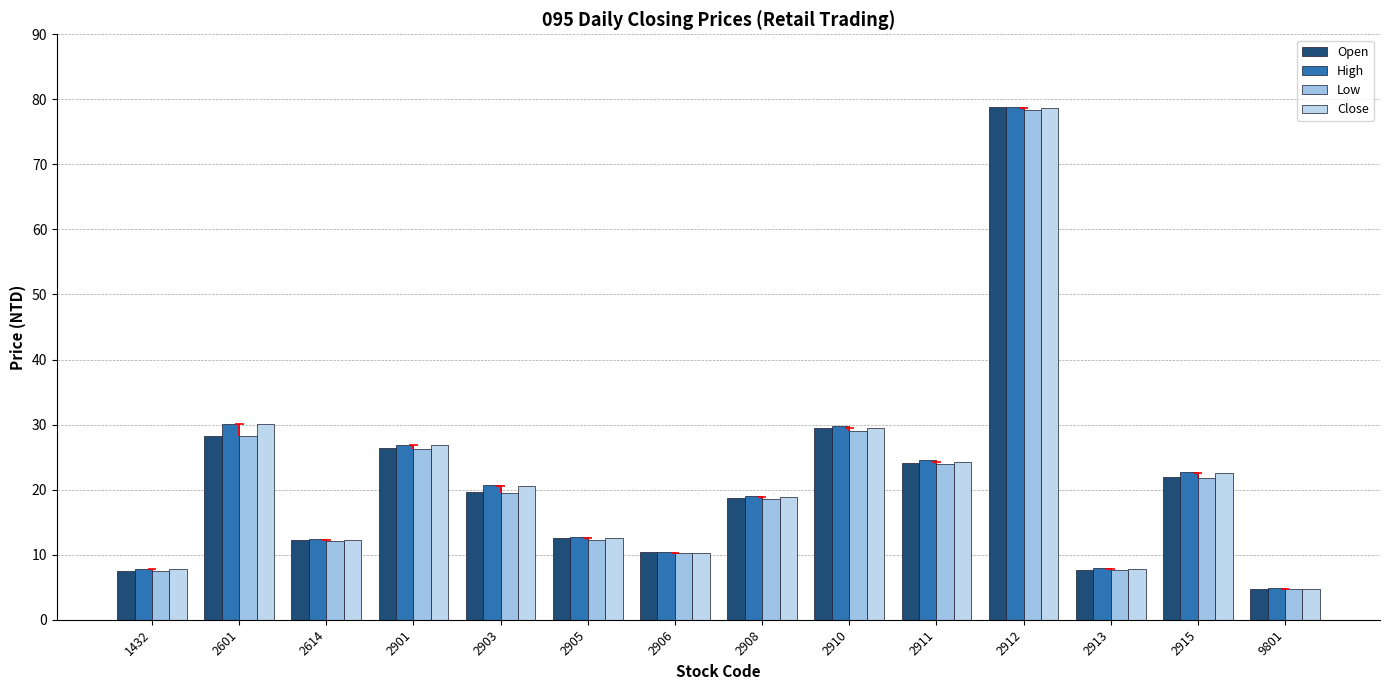

What is the spread (max minus min) of values at 2911?

0.7